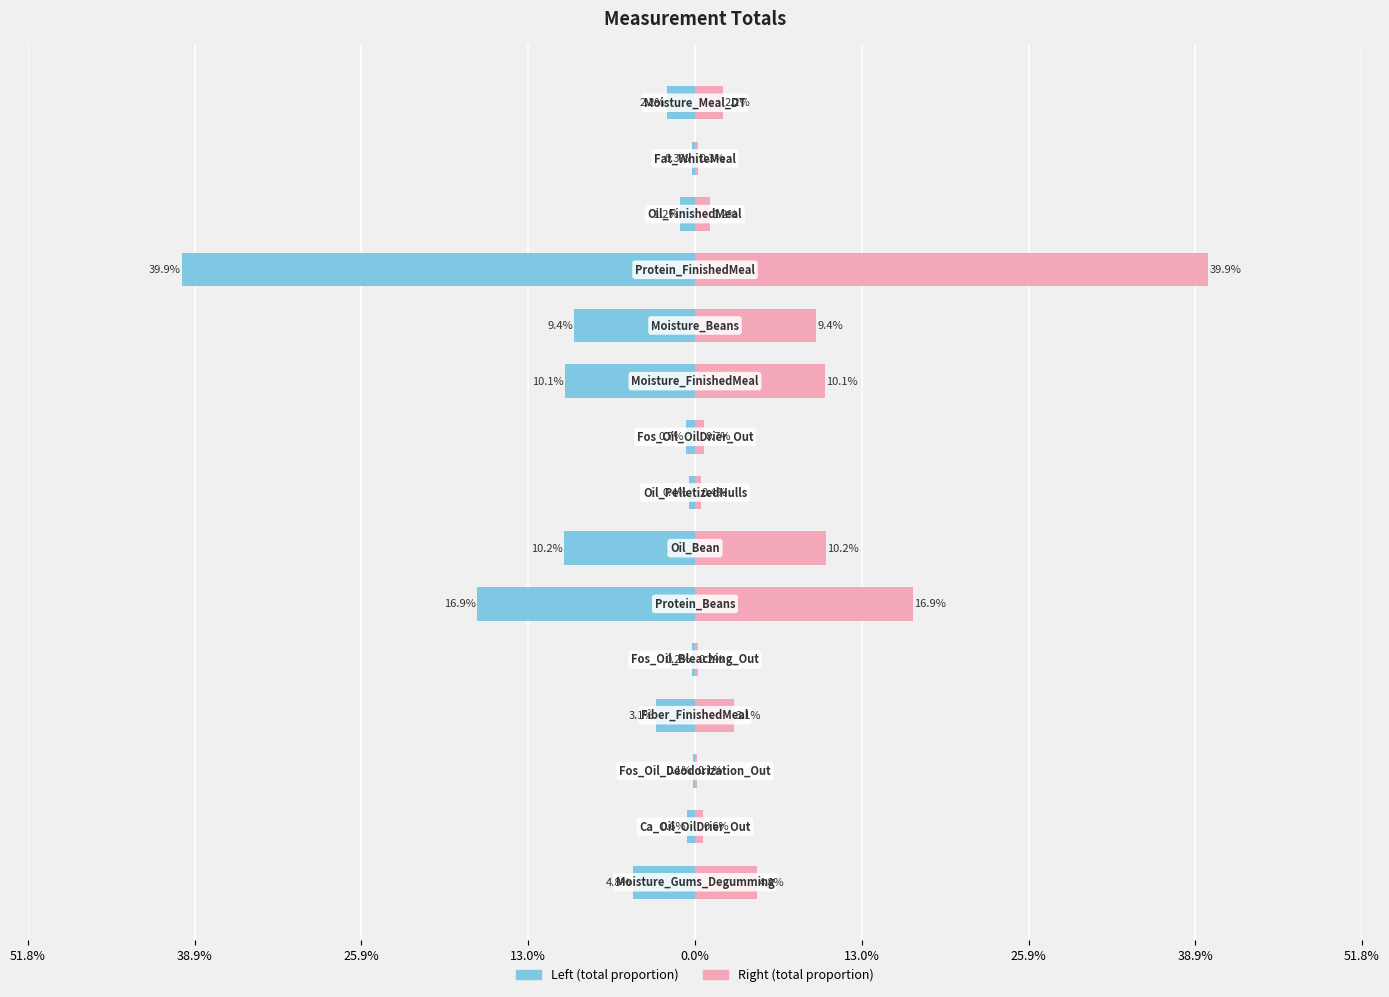

At how many categories does at least one series exceed -6?

15